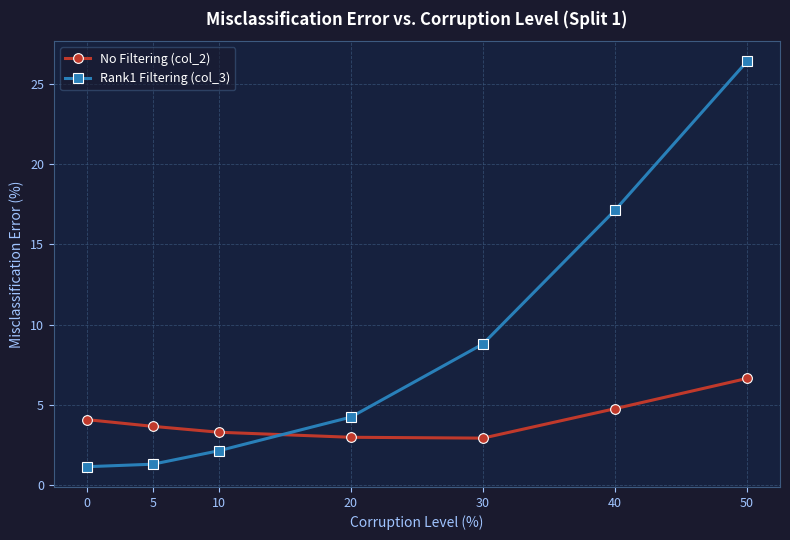

True or false: No Filtering (col_2) has more than 1 interior local peaks.

False